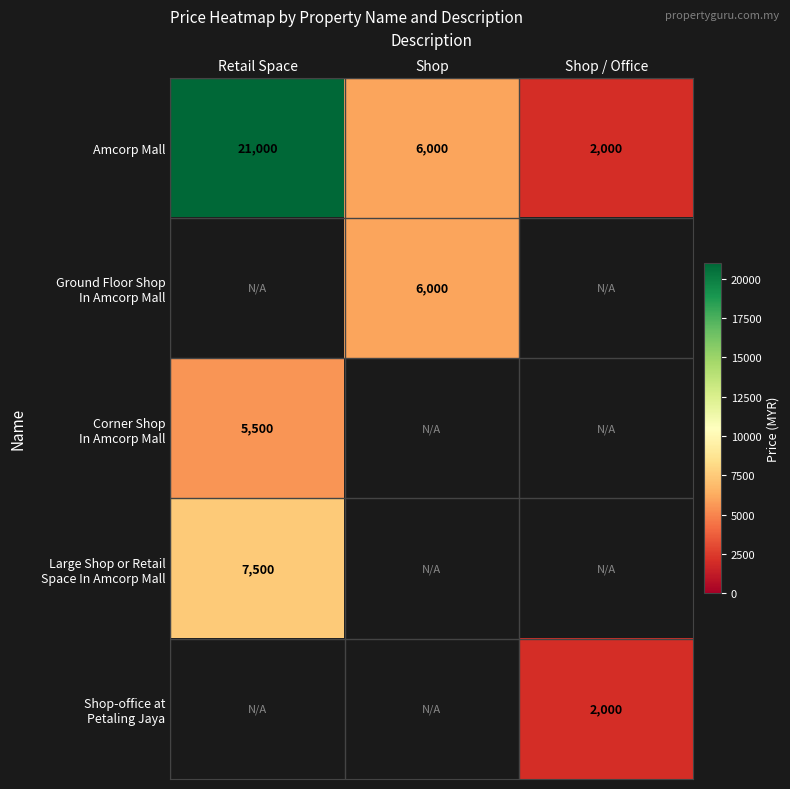

Where does the Amcorp Mall series first go above 6000?

Retail Space